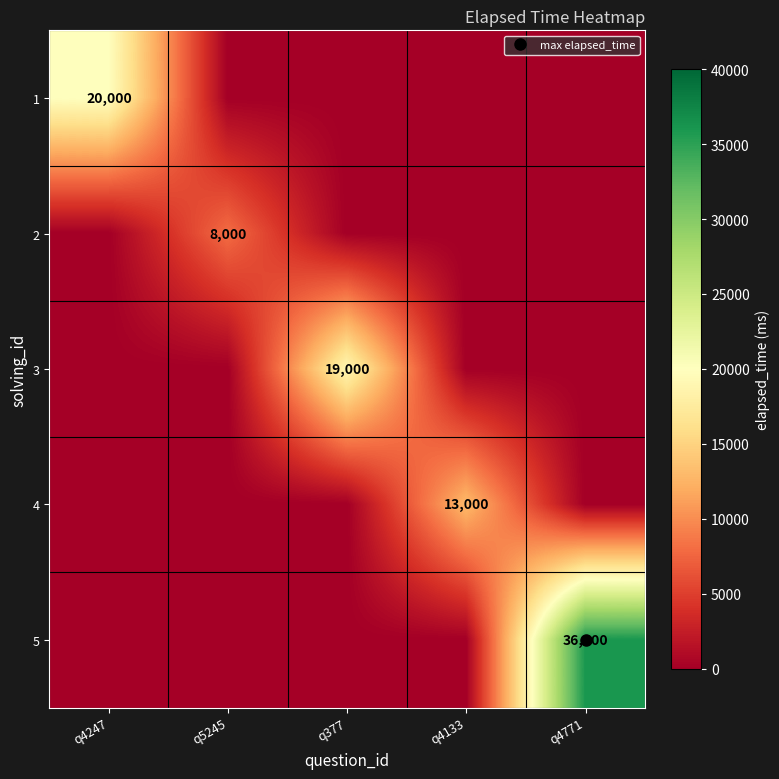

Is it true that 4 equals 0 at q4771?

True